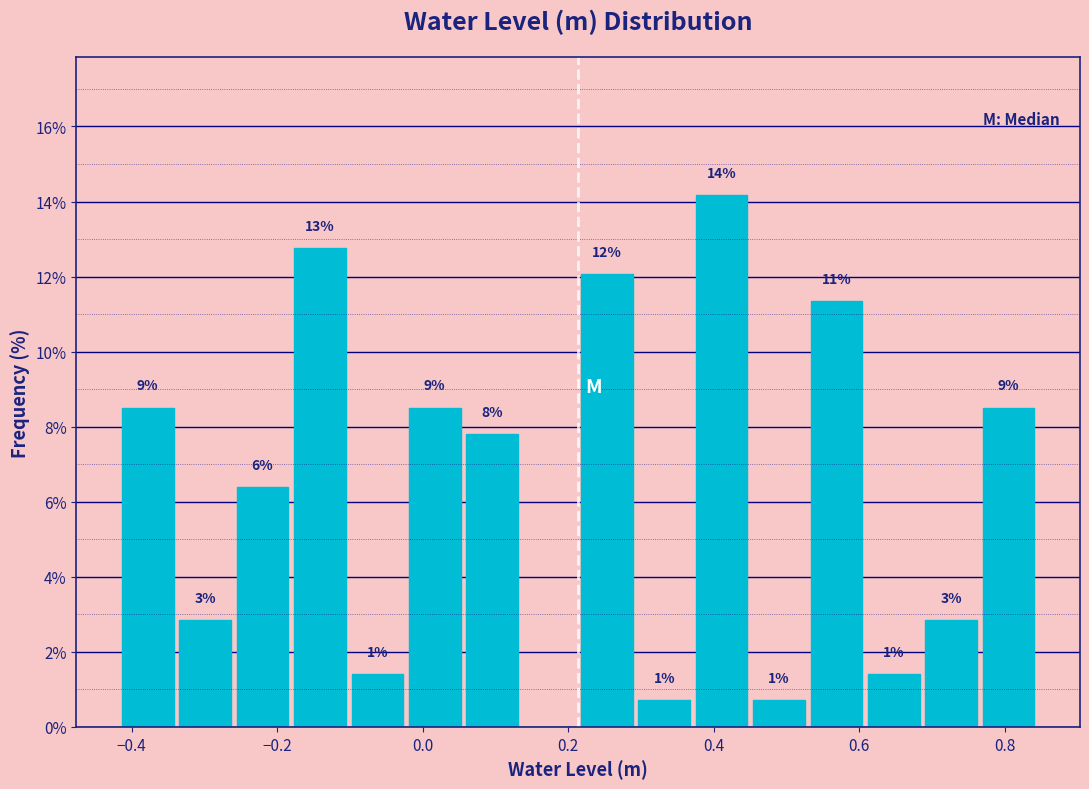

Read against the x-axis, roughly where is the centre of the tallest bar?

0.42